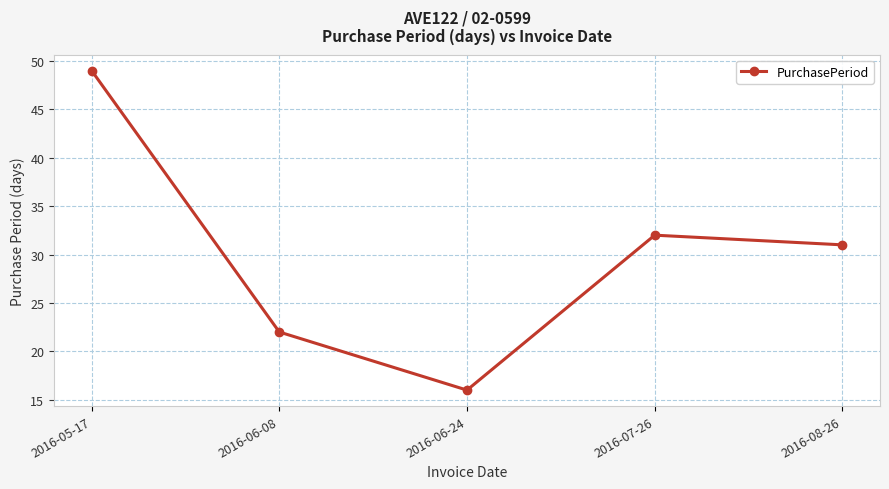

What is the label of the 3rd point from the right?

2016-06-24